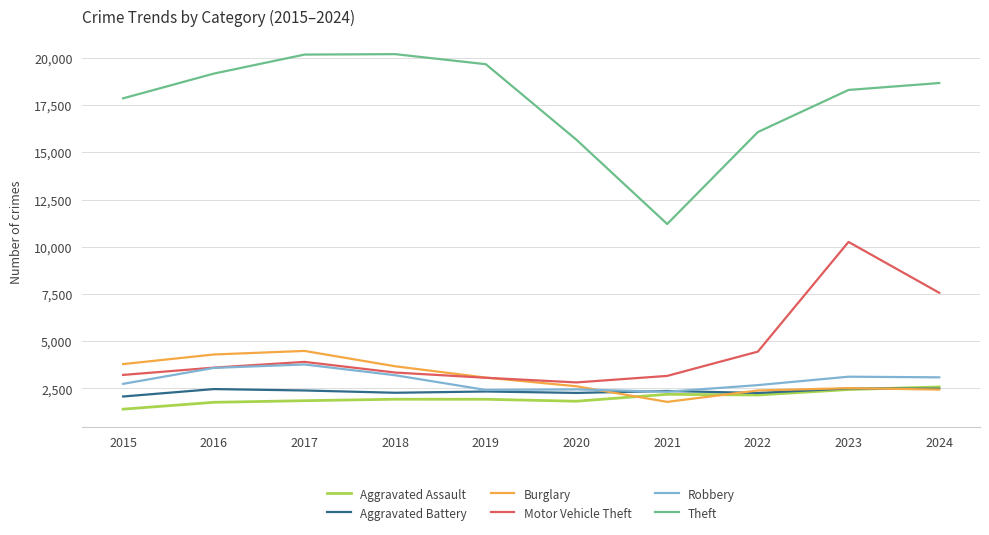

At which label does Theft first exceed 18663?

2016